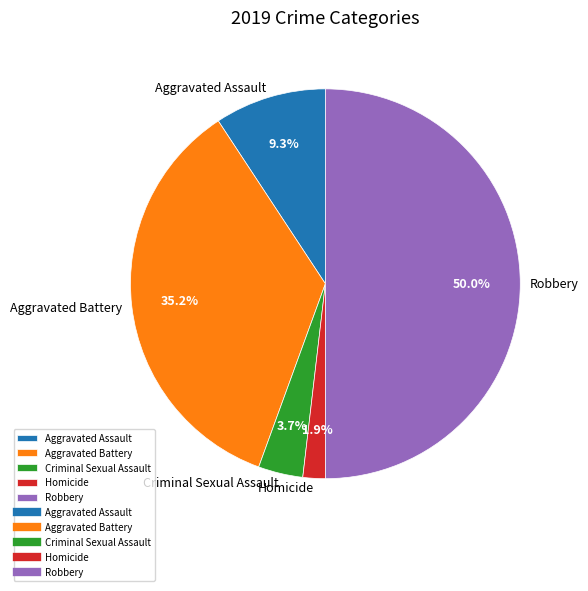

Which category has the smallest portion of the pie?

Homicide